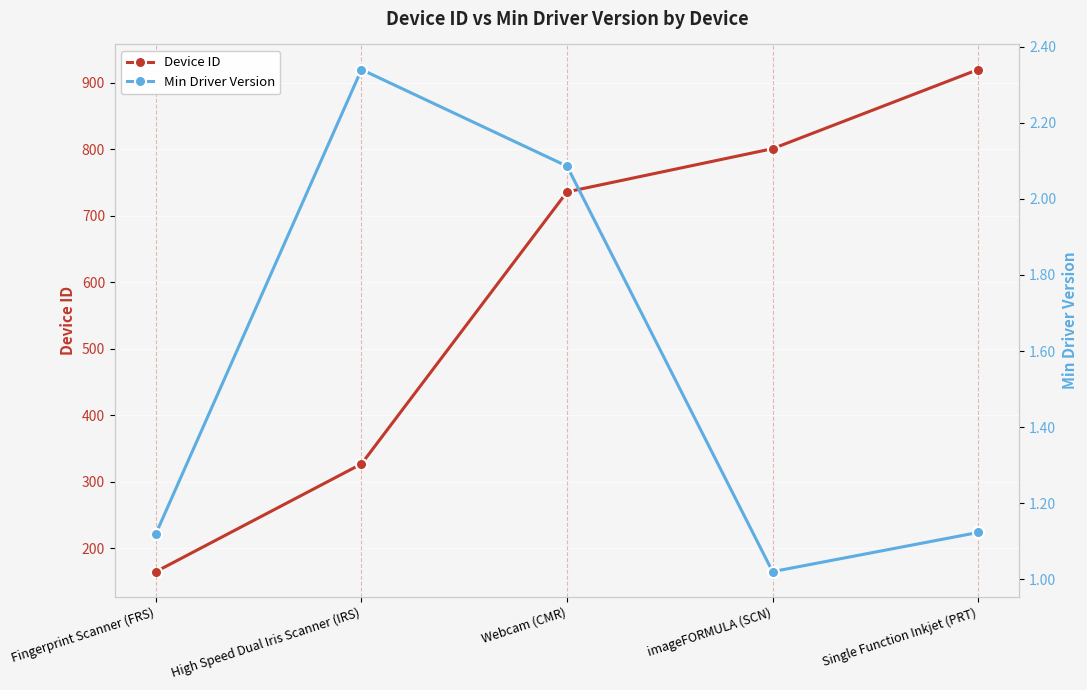

What position from the right is imageFORMULA (SCN)?

2